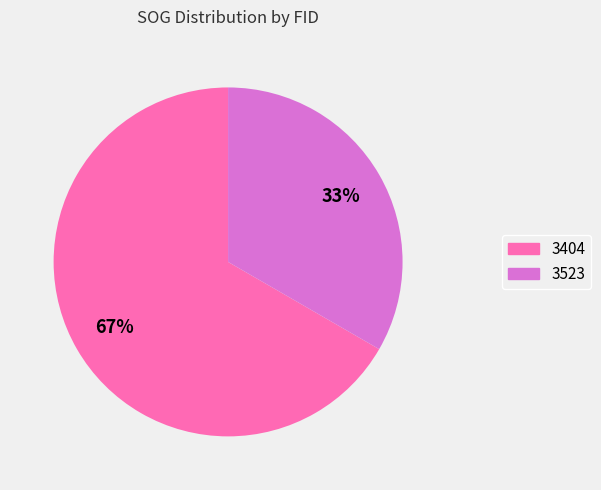

Does any single category account for the majority?

Yes